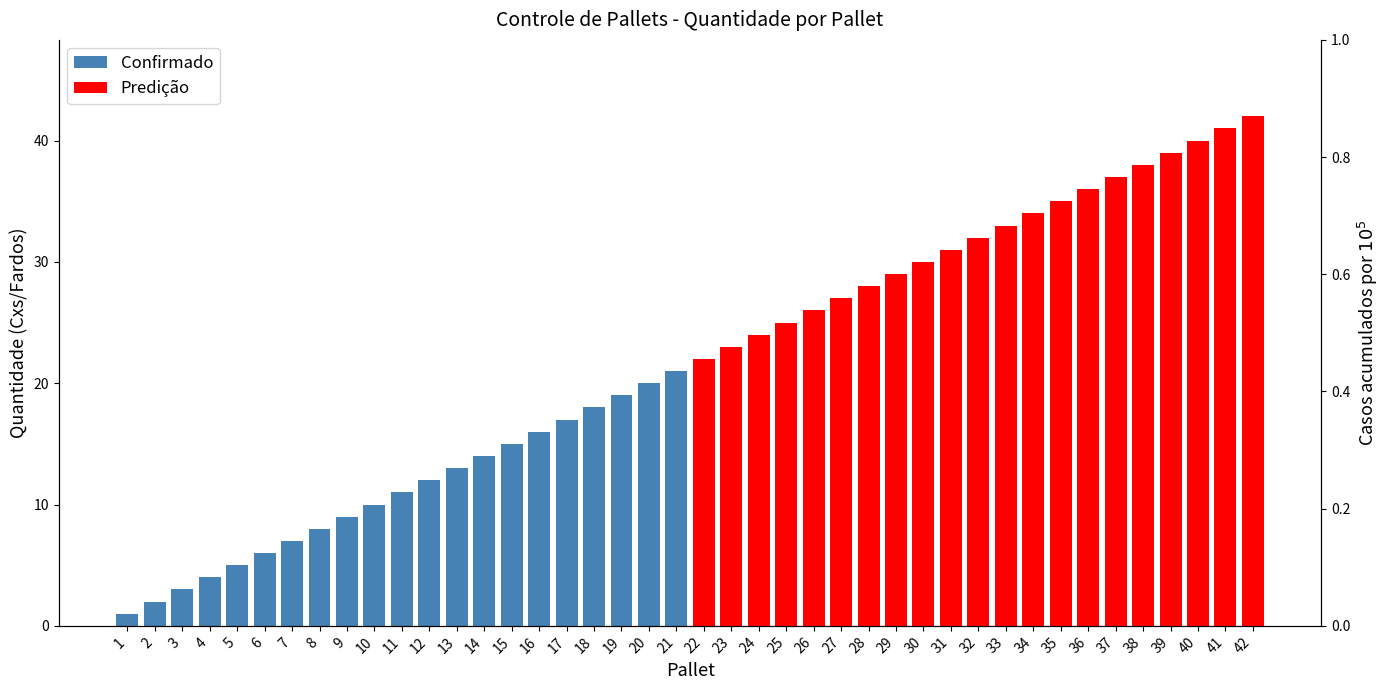

Rank the series by their average value, from highest to lowest.

Predição, Confirmado